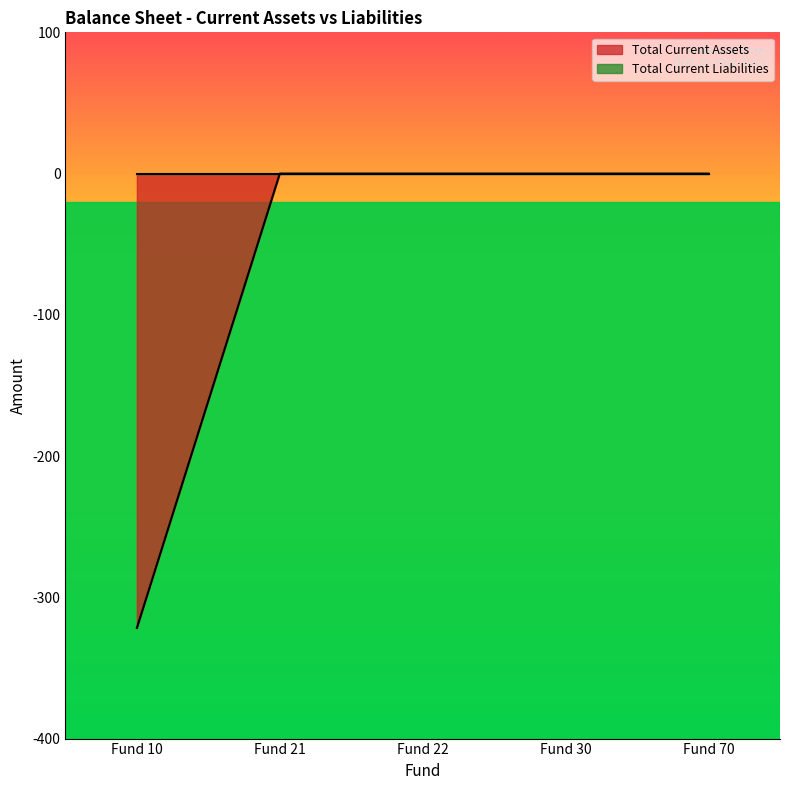

At which label is the value closest to -160?

Fund 21